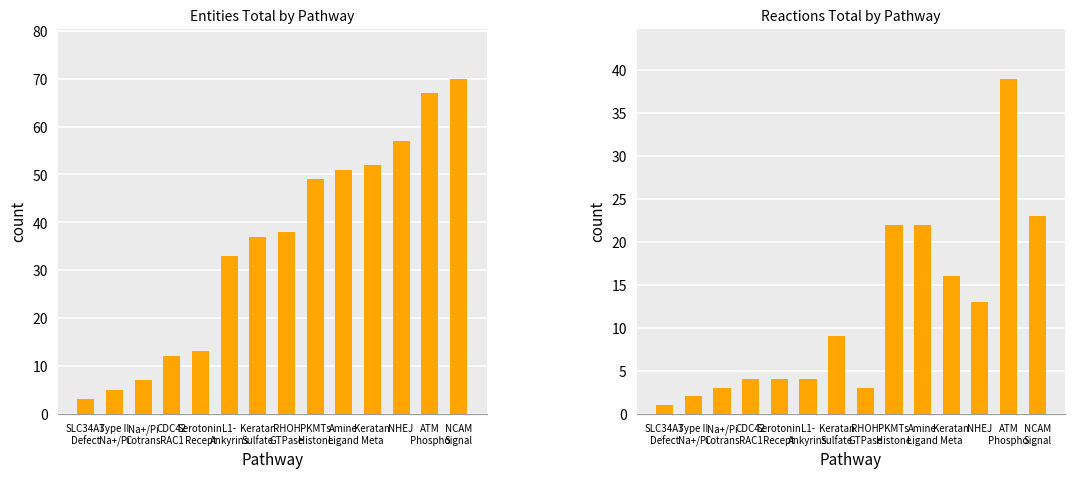

Which label corresponds to the smallest value in the chart?

SLC34A3
Defect